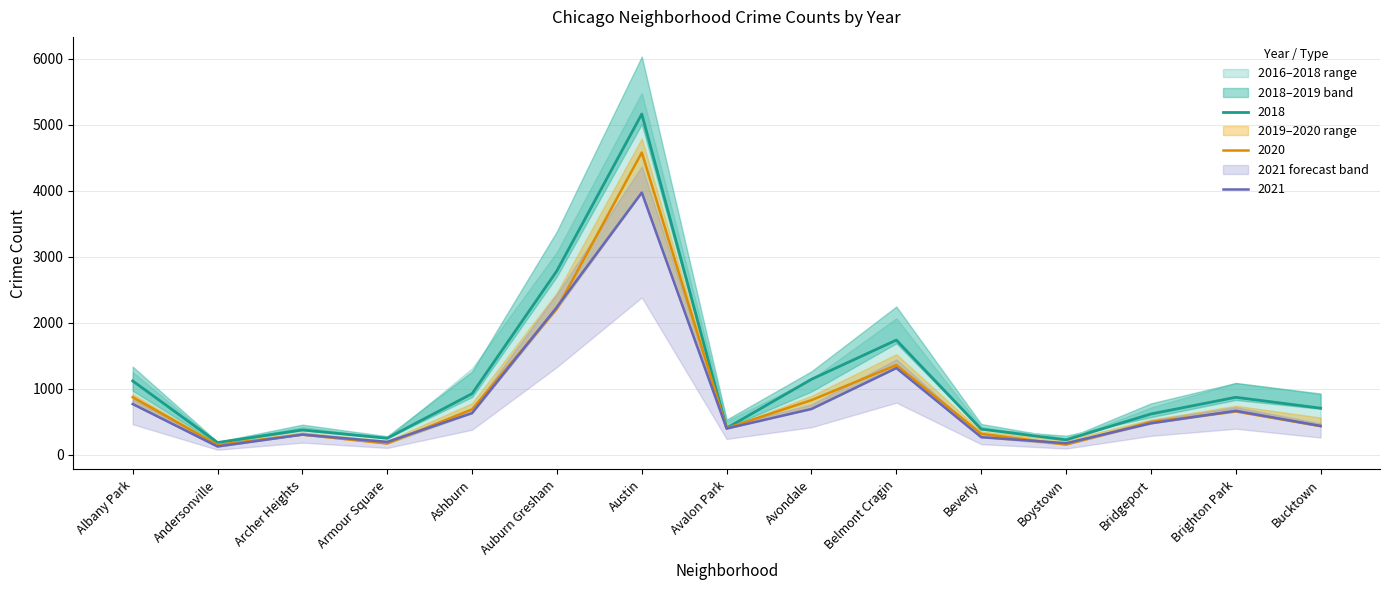

What is the label of the 7th point from the right?

Avondale